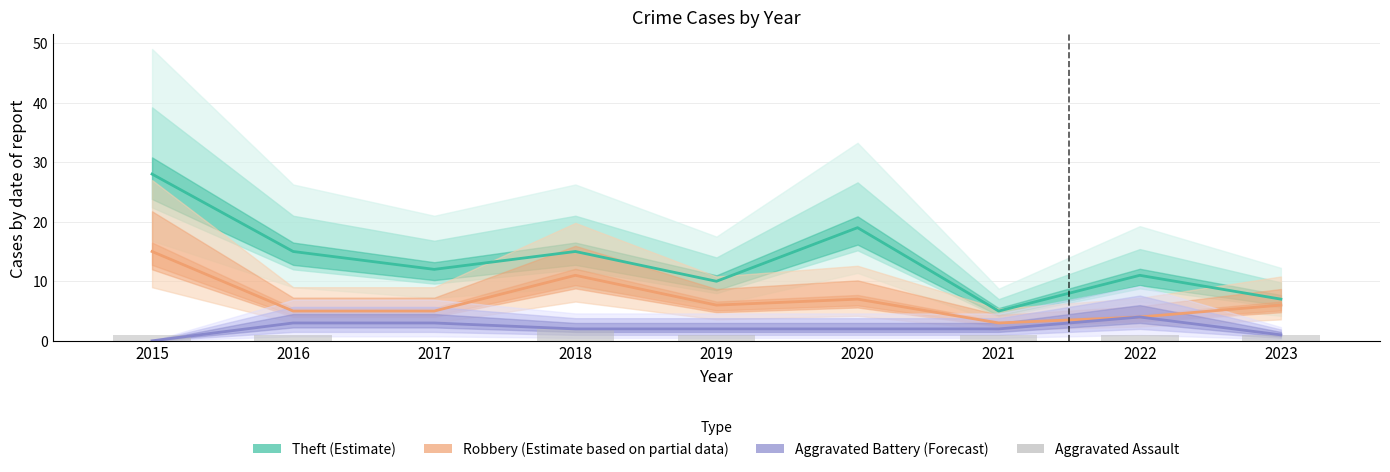

Which label corresponds to the largest value in the chart?

2015